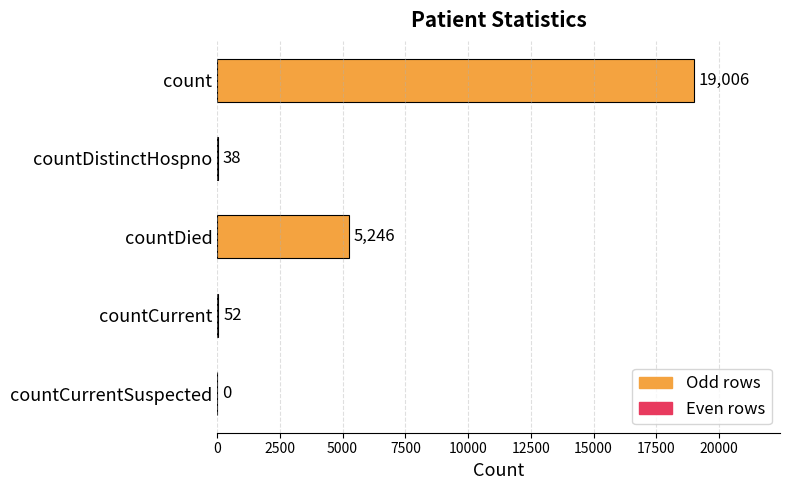

Count the number of data series in this chart.

1